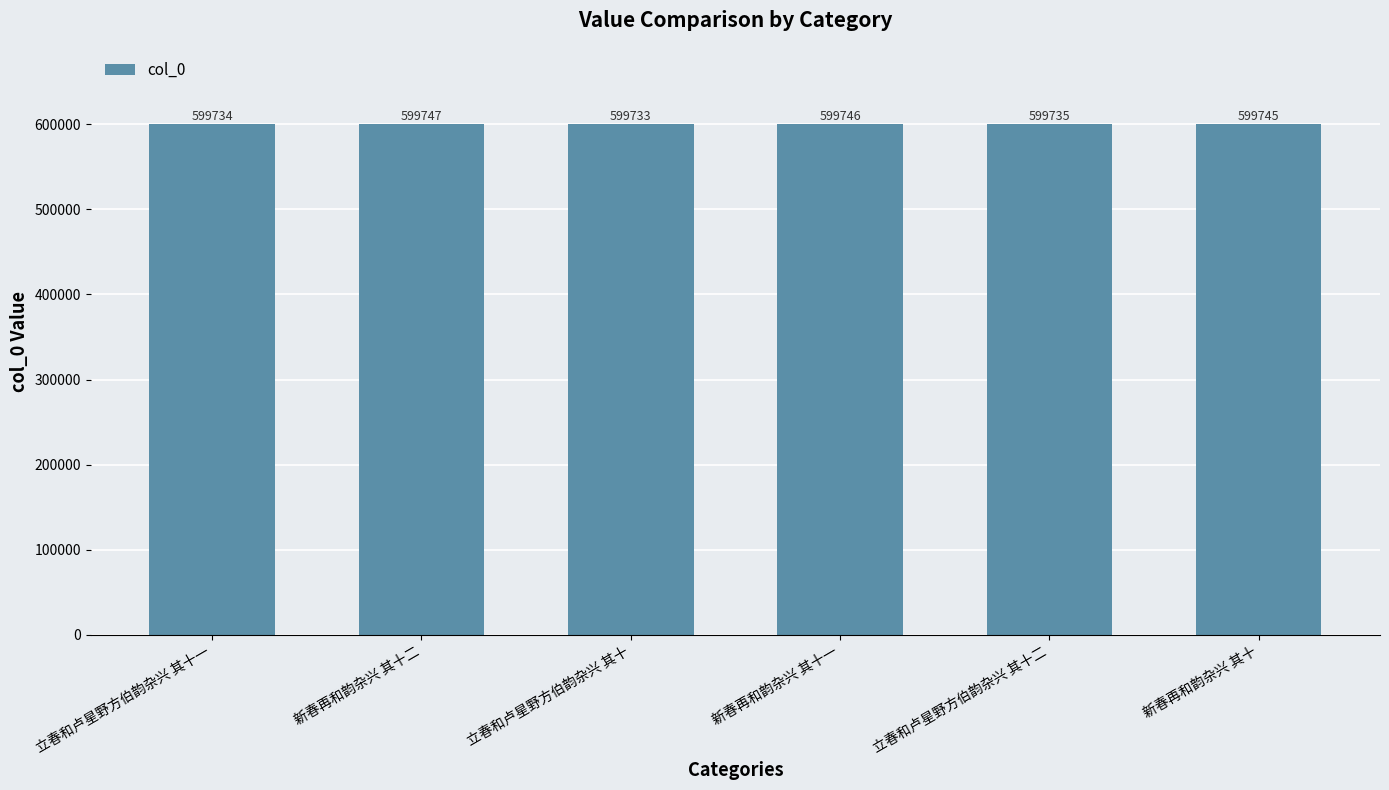

At which category does the chart reach its peak across all series?

新春再和韵杂兴 其十二